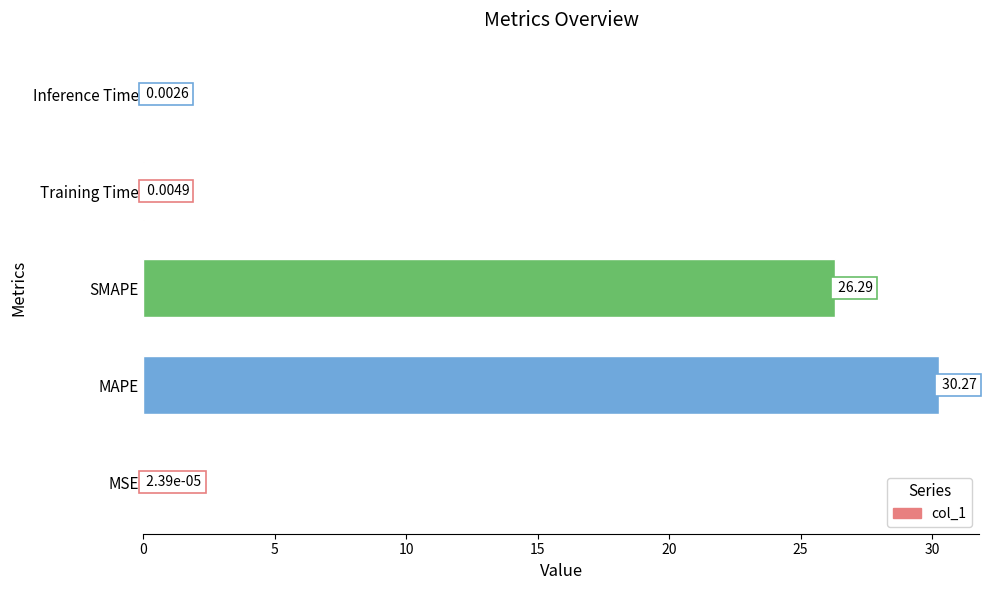

Are the bars horizontal?

Yes